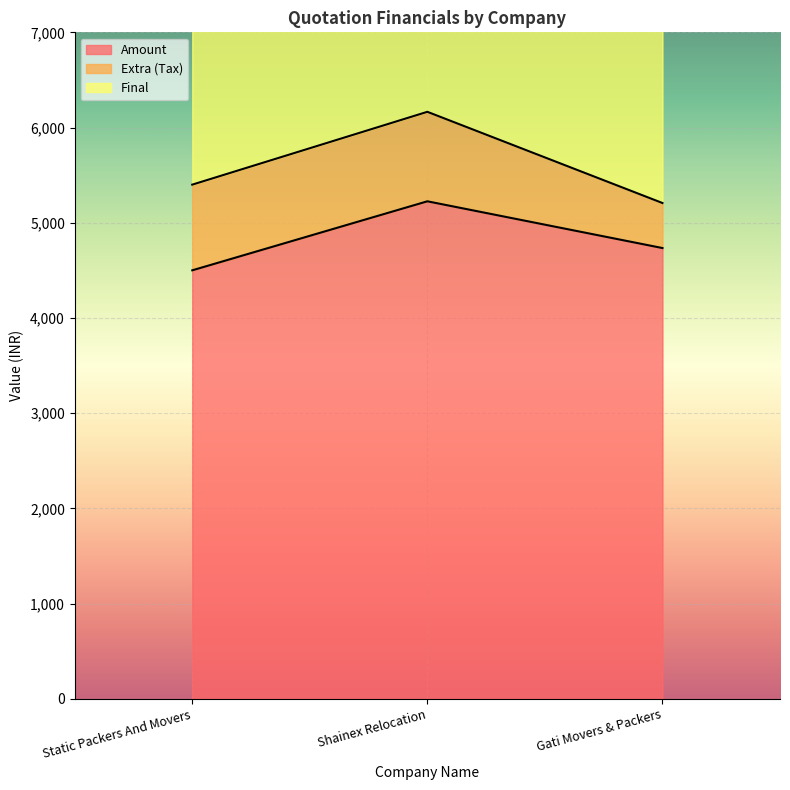

Which category has the highest value in the Amount series?

Shainex Relocation